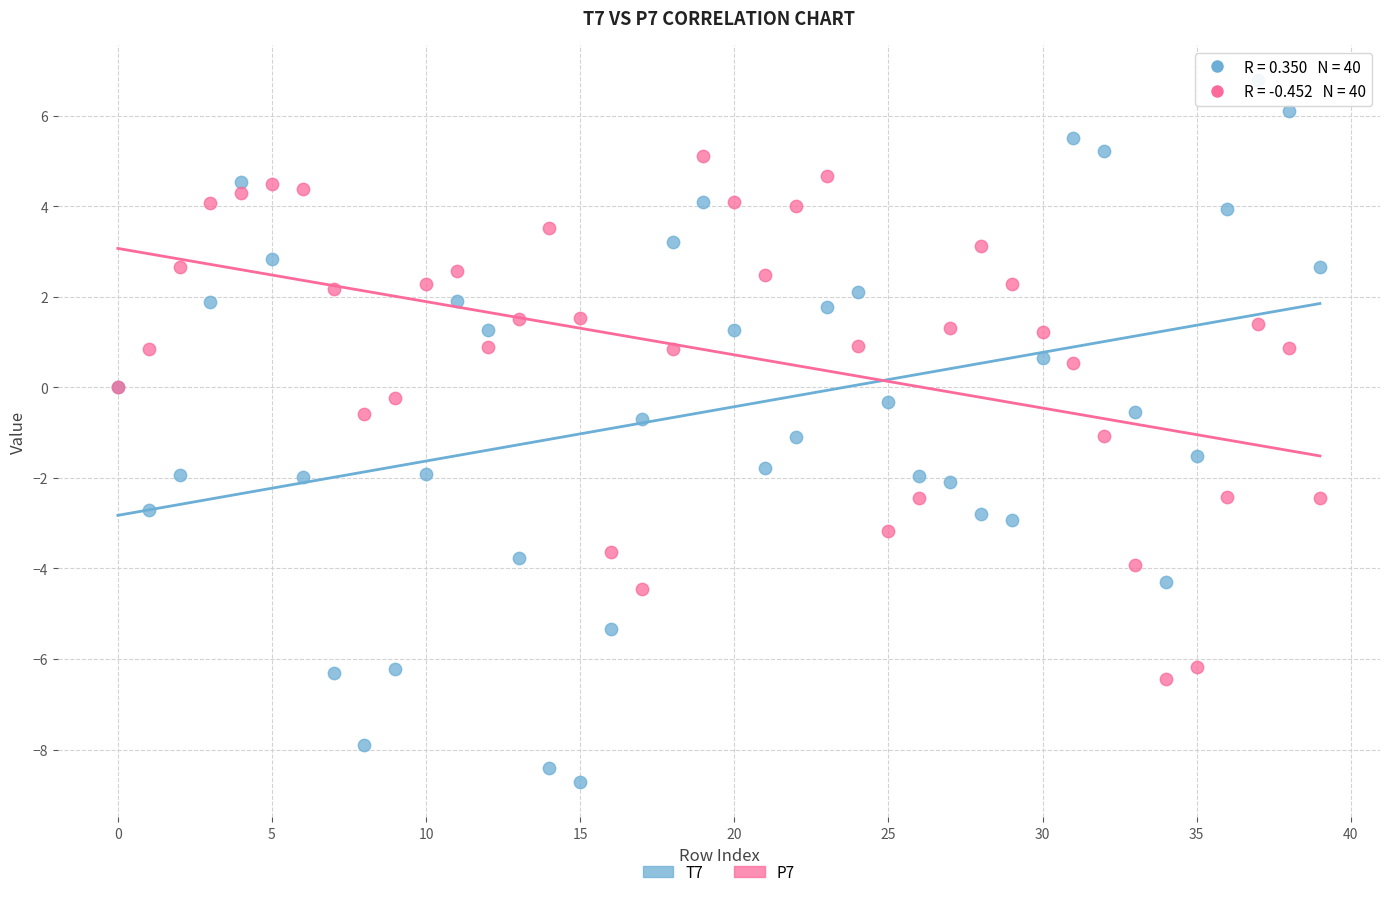

Which series contains the lowest Y value?

T7